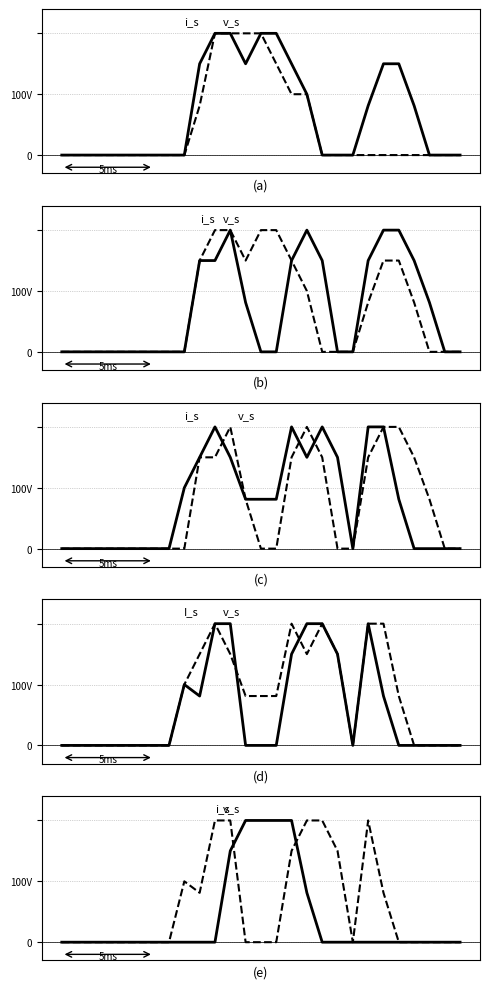

Does the chart have visible grid lines?

Yes